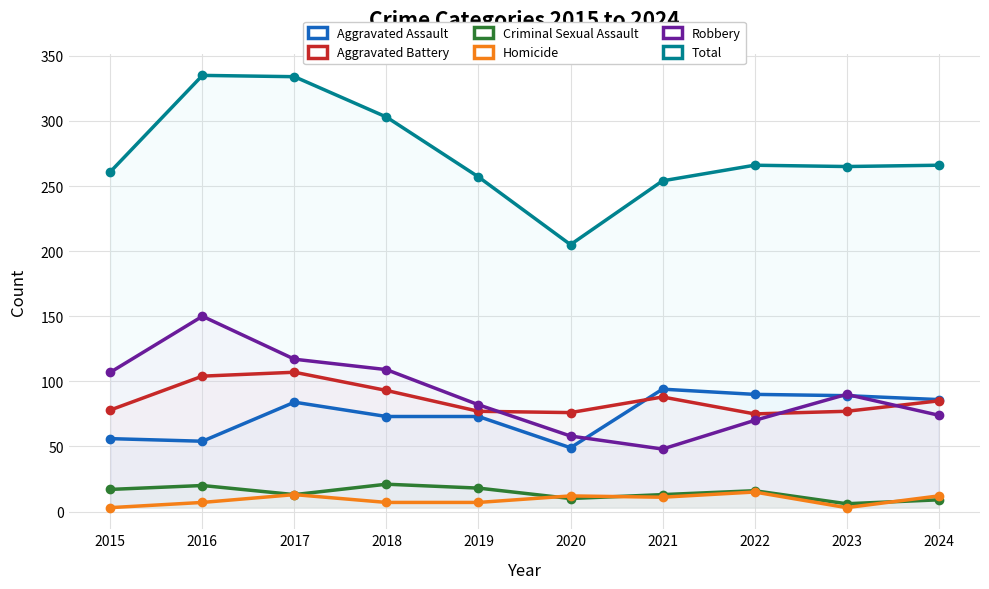

Is it true that Criminal Sexual Assault equals 13 at 2017?

True